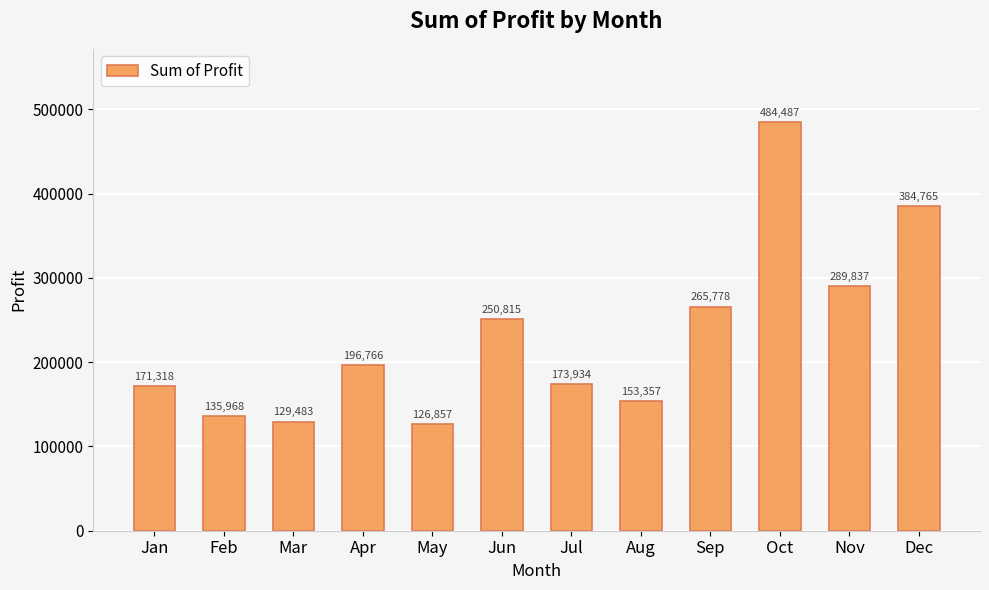

What is the difference between the values at Nov and Aug?

136479.9